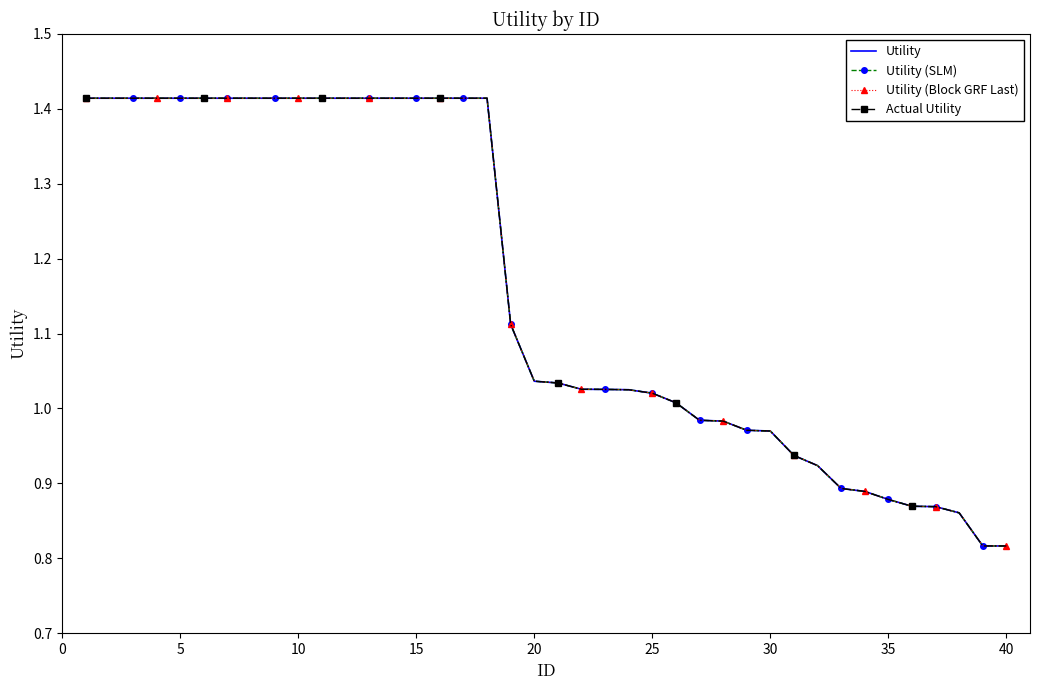

What is the maximum value for Utility?

1.4